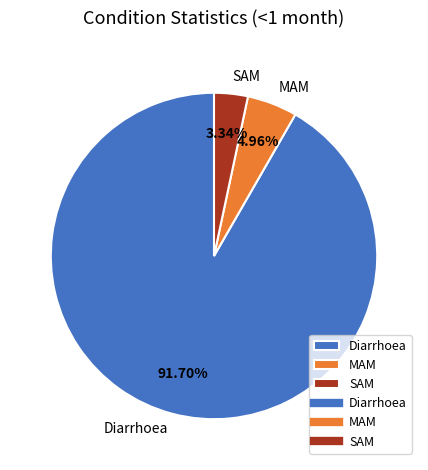

To the nearest percent, what portion does Diarrhoea represent?

92%